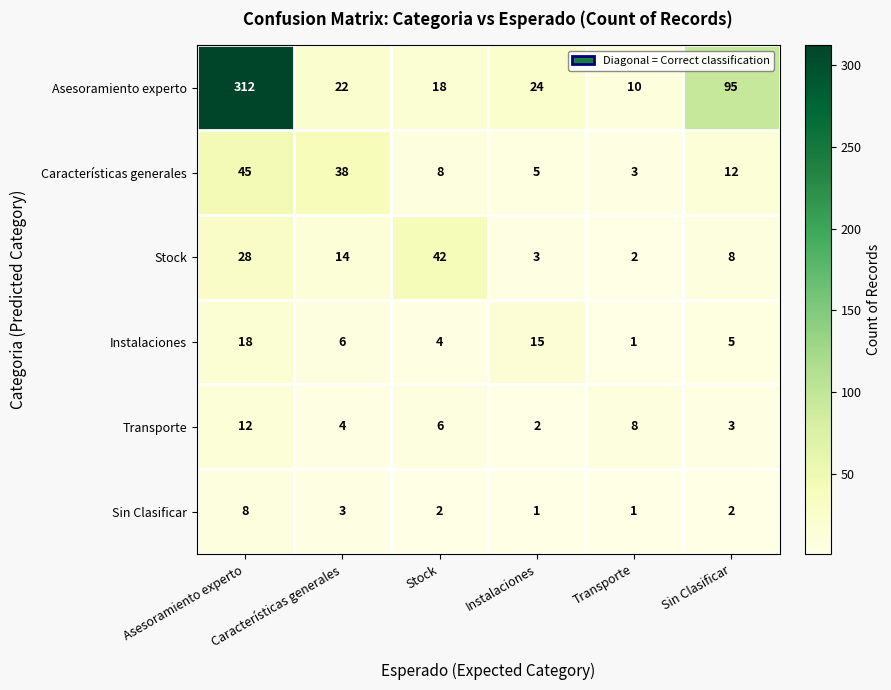

What is the sum of the Características generales values at Características generales and Transporte?

41